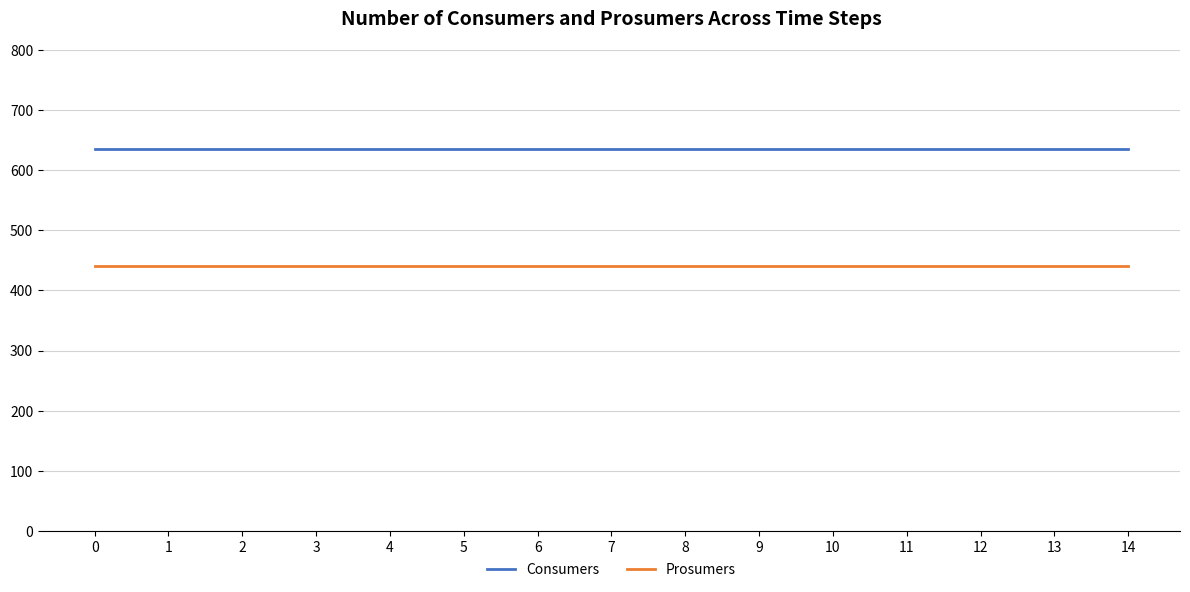

True or false: Consumers and Prosumers intersect in this chart.

False